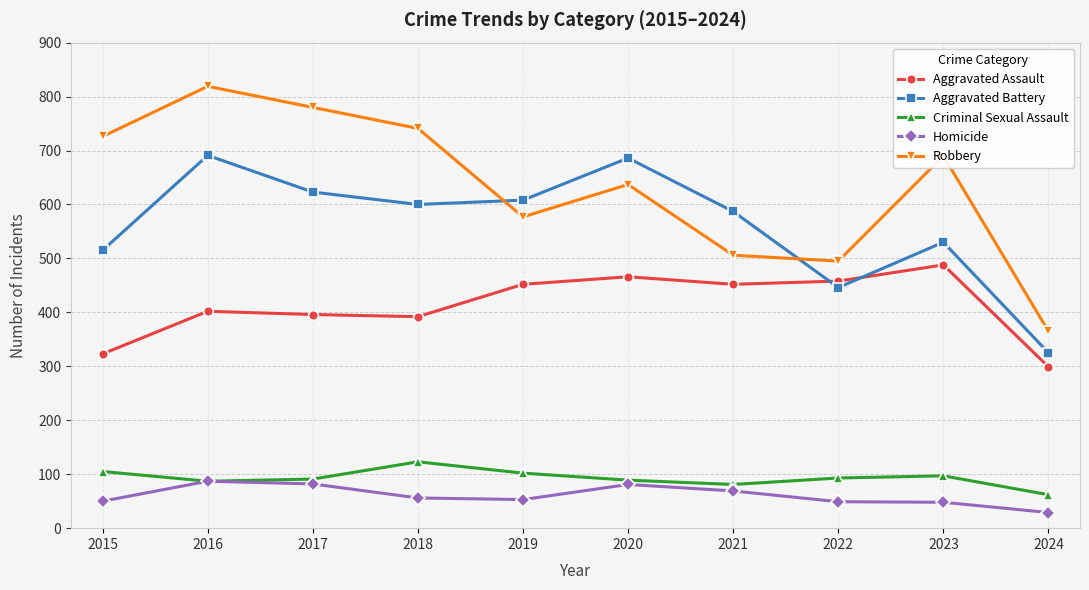

In Aggravated Assault, how many points are lower than both neighbors (excluding endpoints)?

2